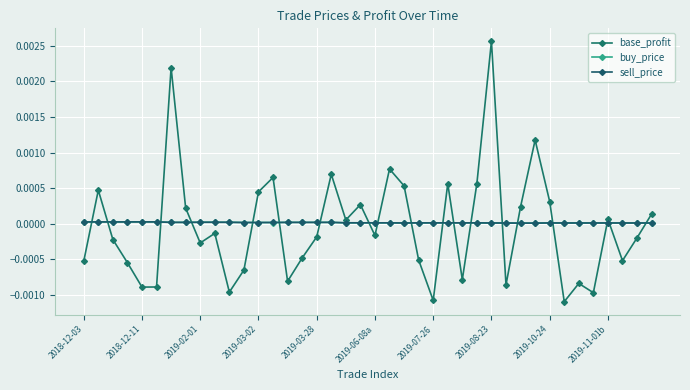

How many data points does each series have?

40